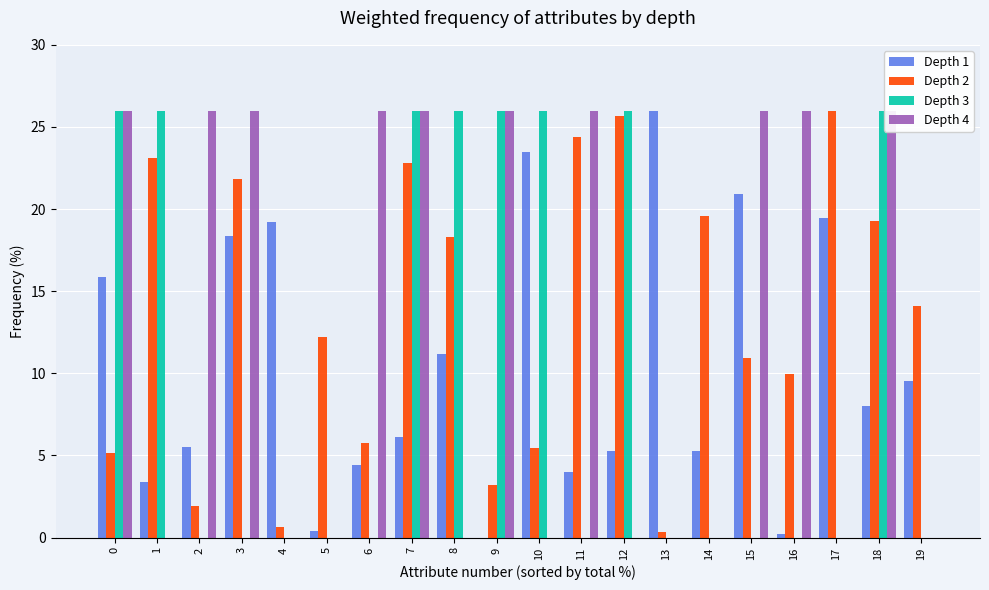

At which label does Input a -> dest reach its minimum?

9